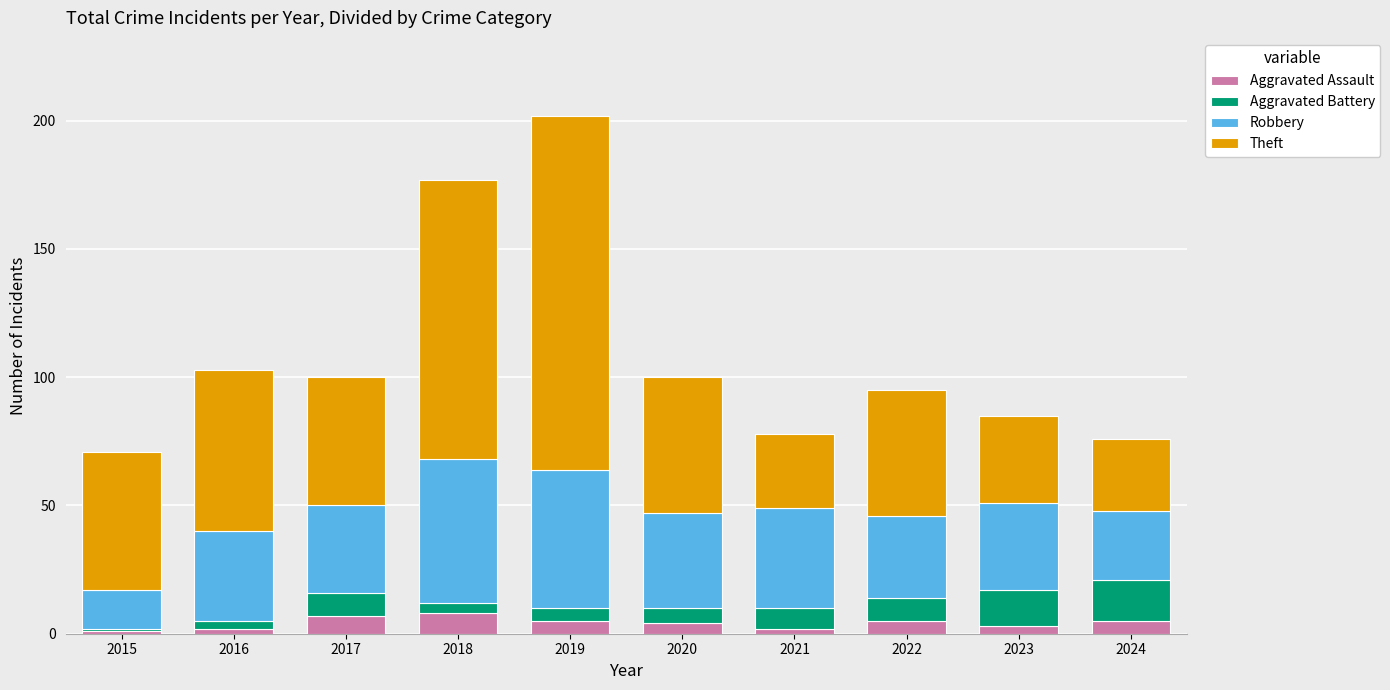

What is the total value across all series at 2022?

95